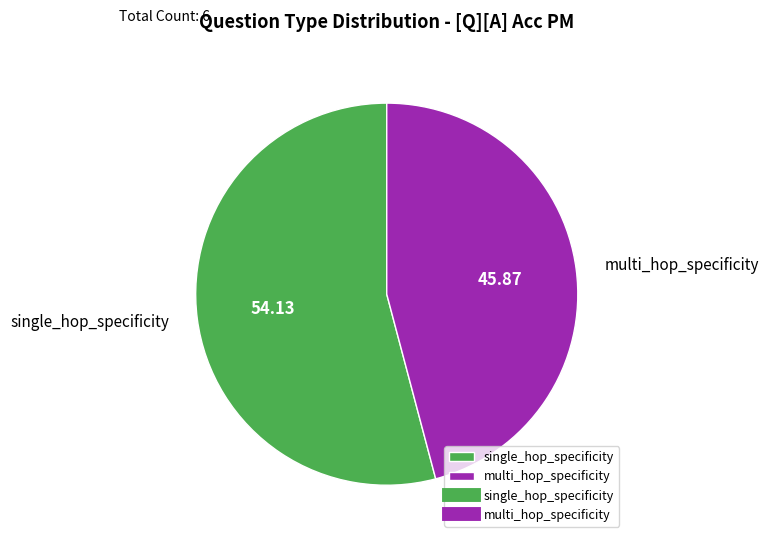

Which slice represents more than half of the pie?

single_hop_specificity